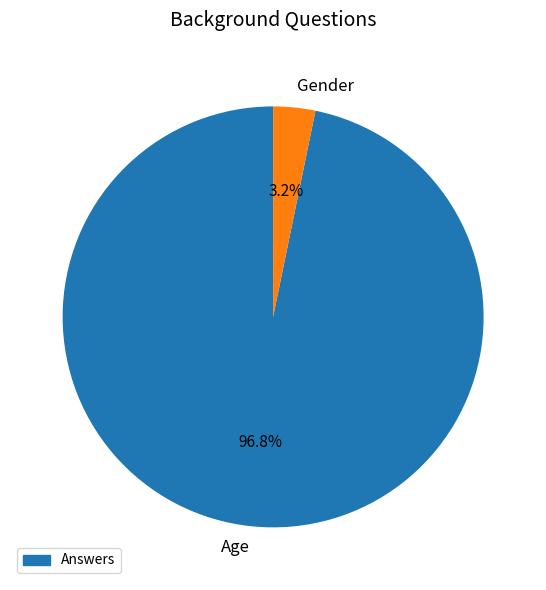

To the nearest percent, what portion does Gender represent?

3%